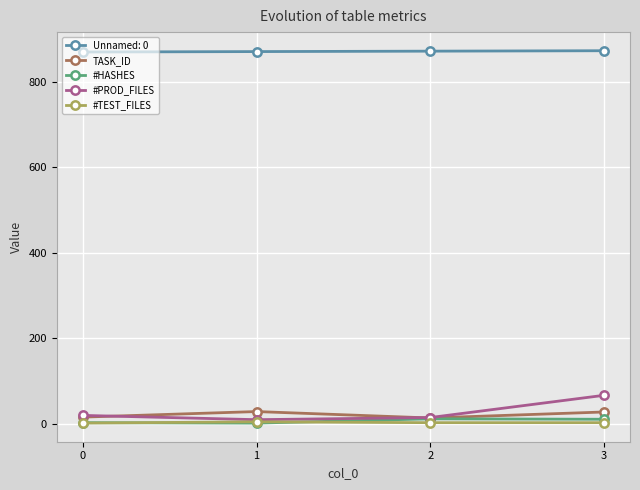

How many categories are shown in the chart?

4